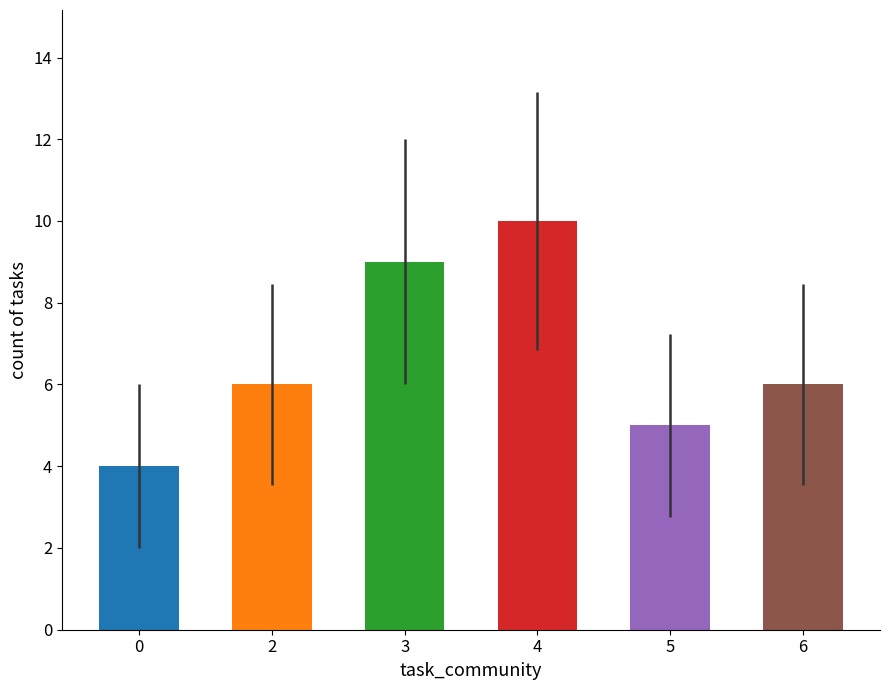

What is the sum of all values?

40